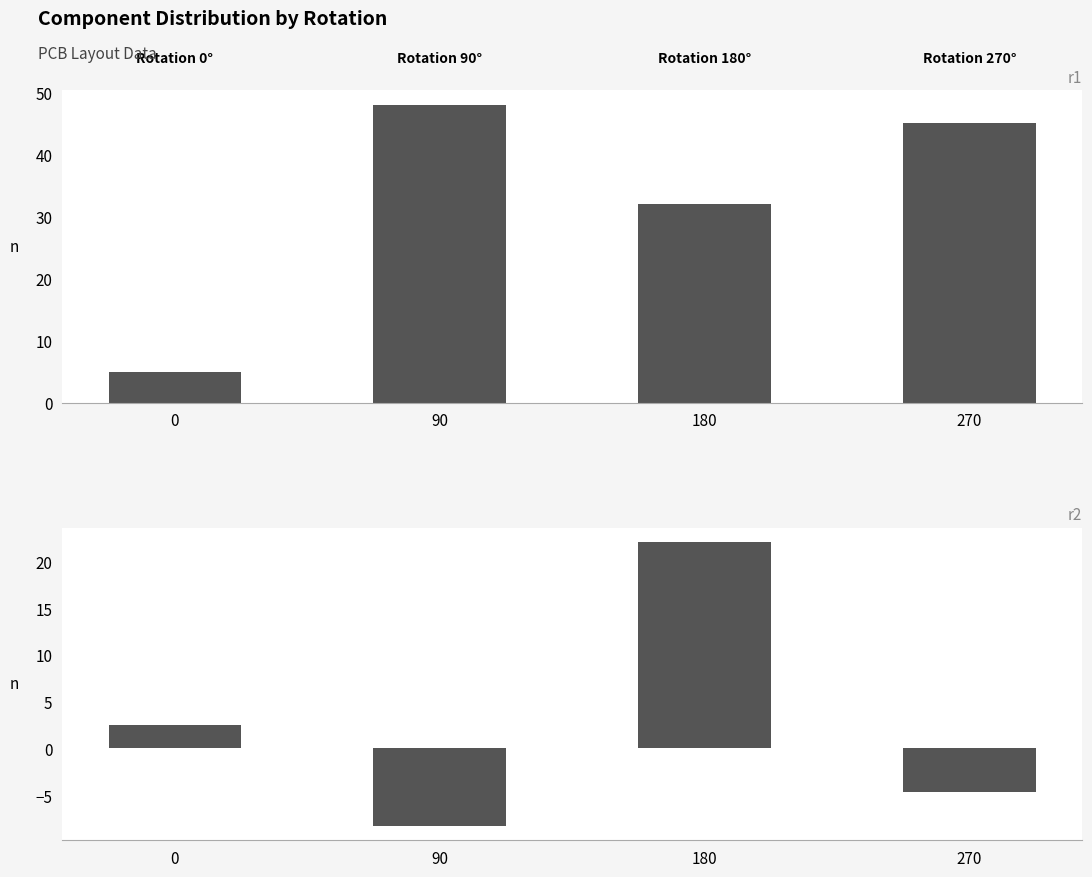

Is it true that Count equals 49.0 at 180?

False